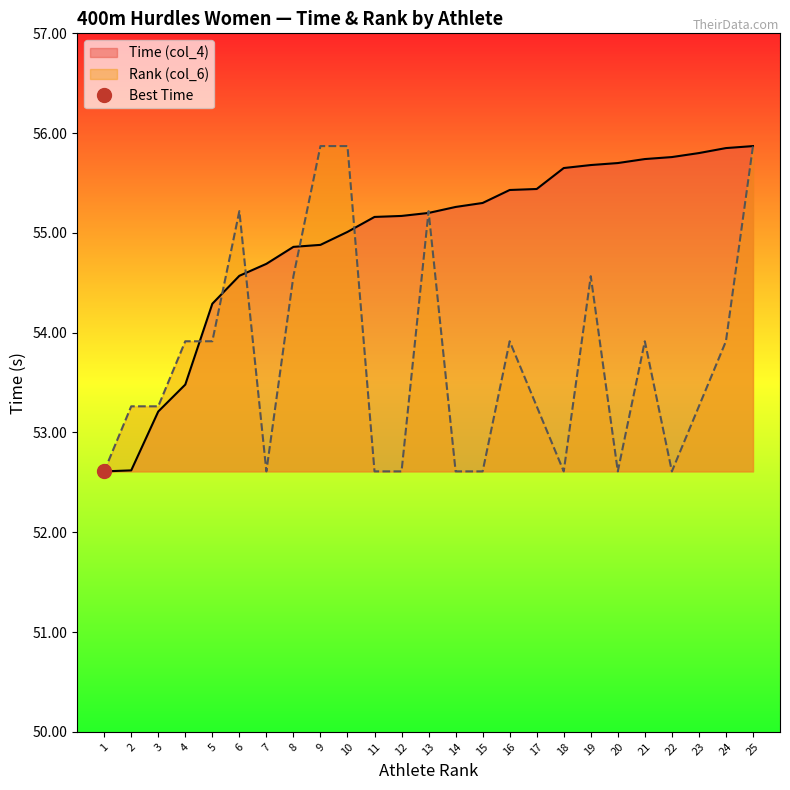

What is the difference between the Time (col_4) values at 8 and 12?

0.3